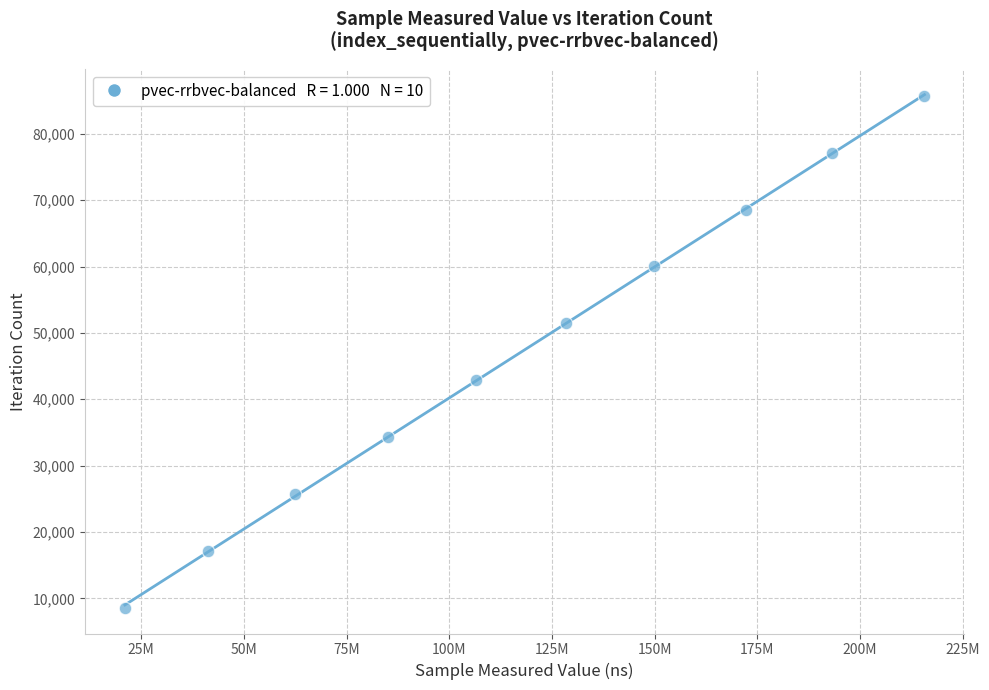

What is the average X value?

117622835